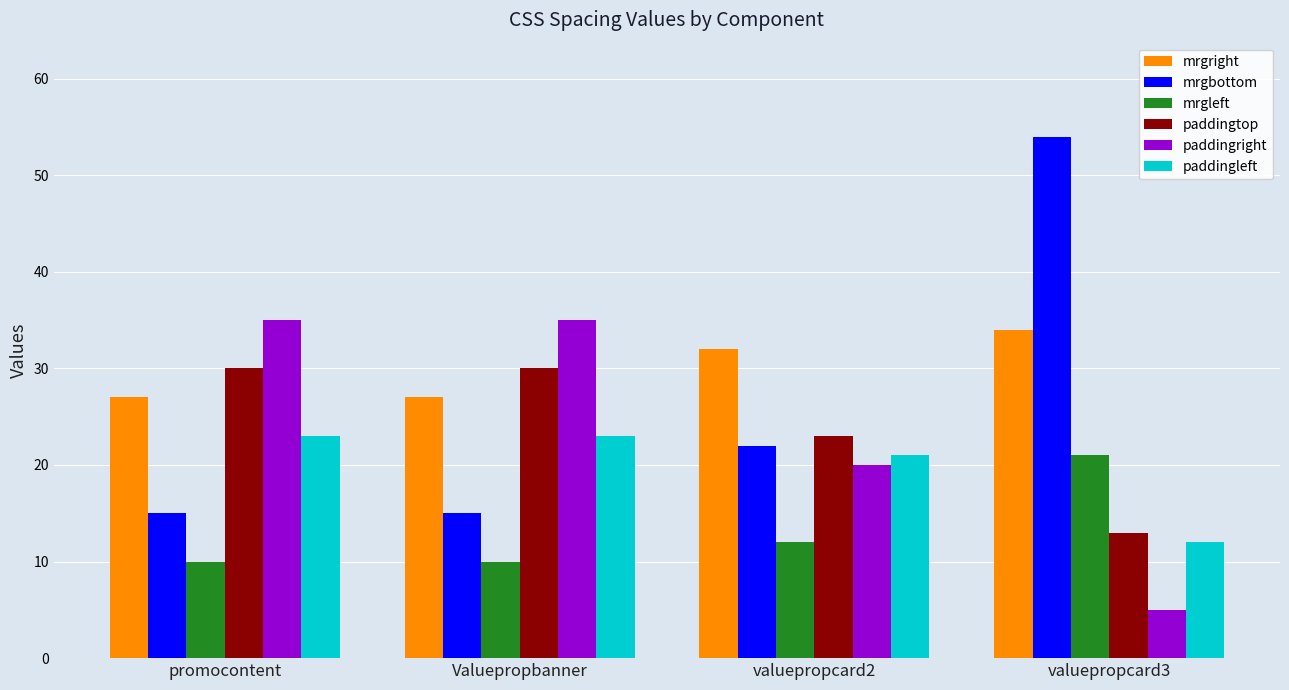

Which series changed the most between promocontent and valuepropcard2?

paddingright